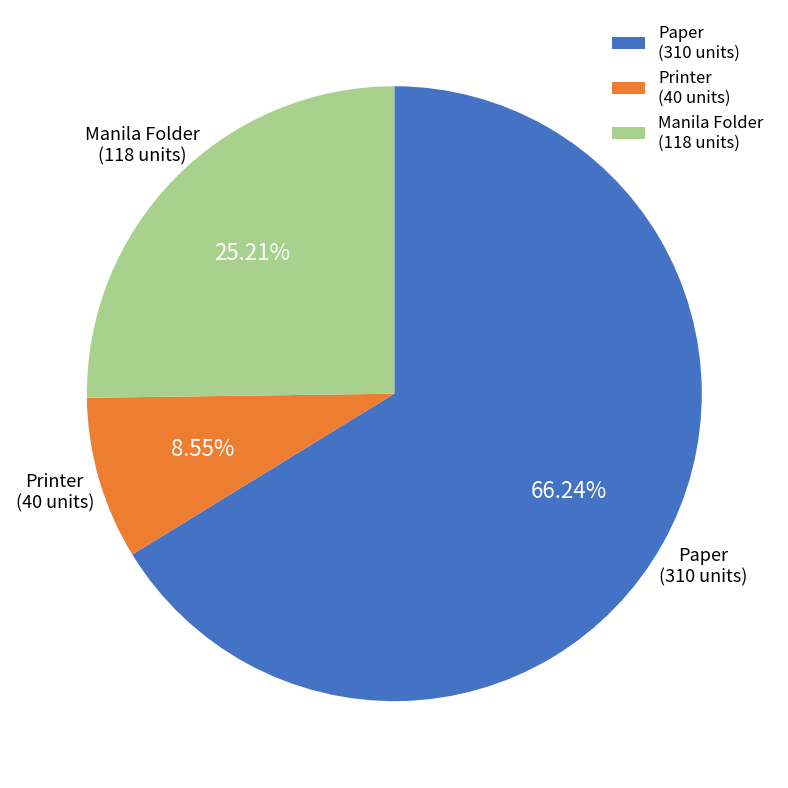

Combined, do Paper (310 units) and Printer (40 units) account for over 50%?

Yes